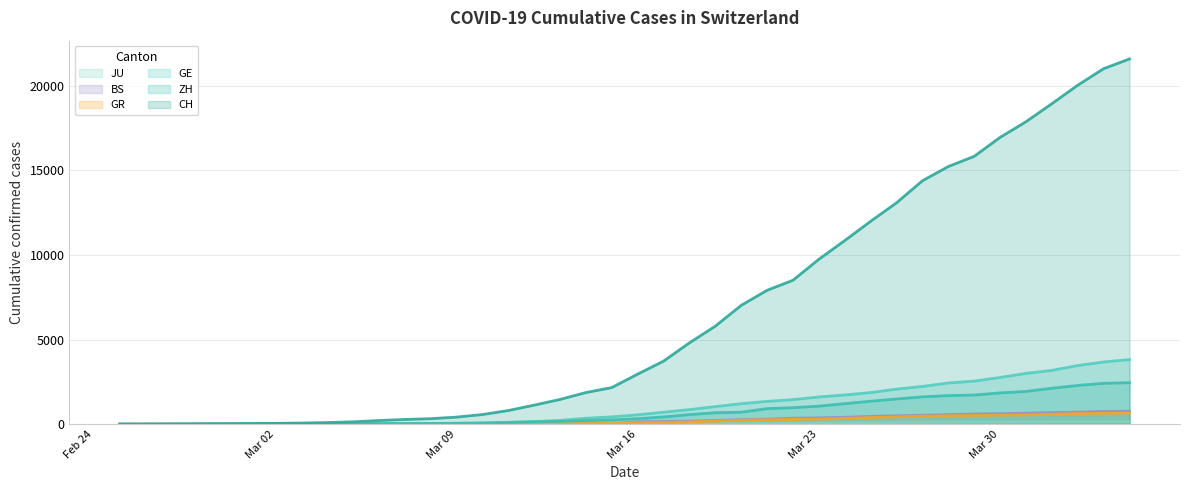

Which series has the widest spread of values?

CH